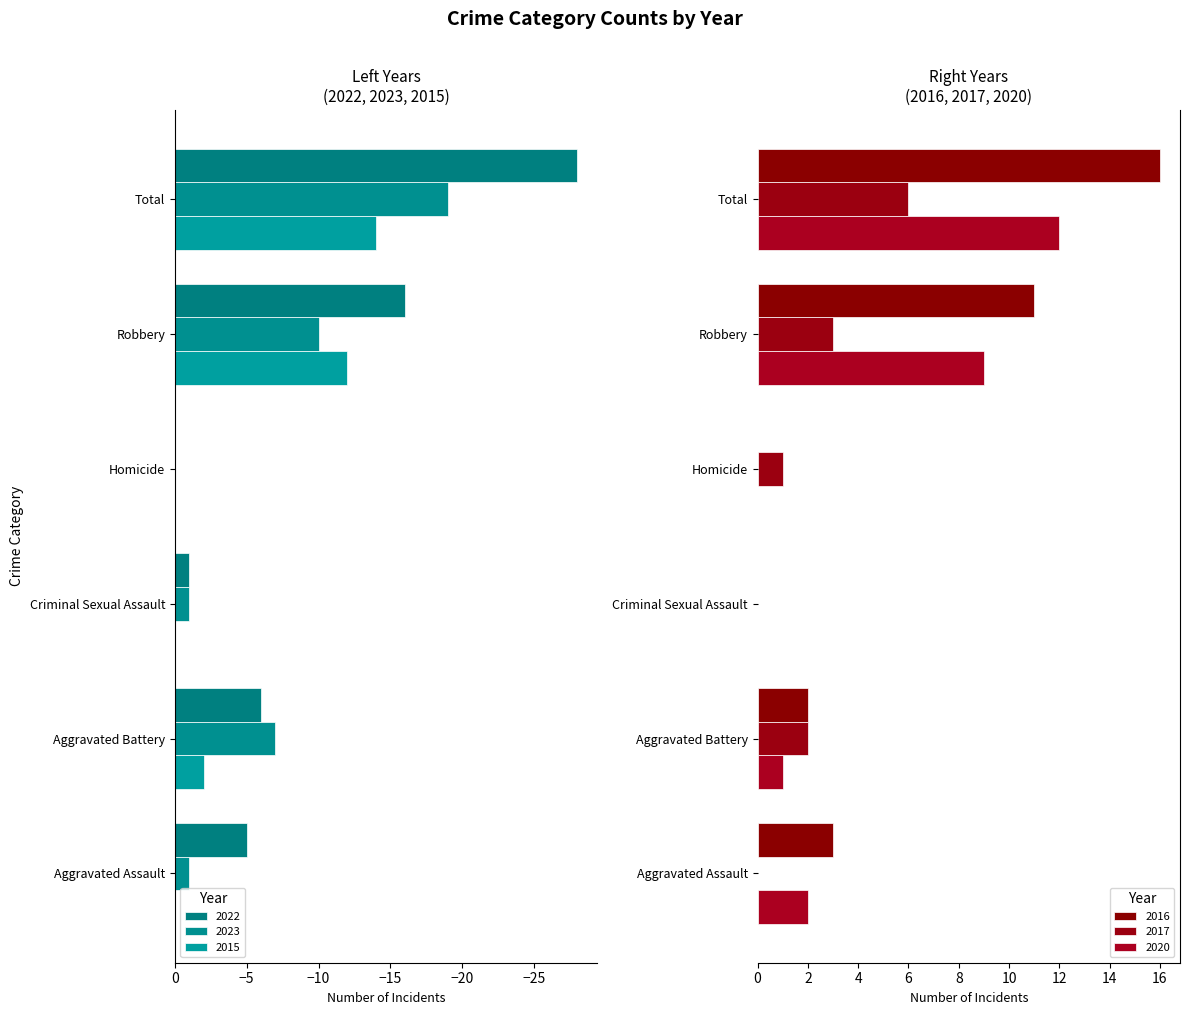

What is the total value across all series at Robbery?

-15